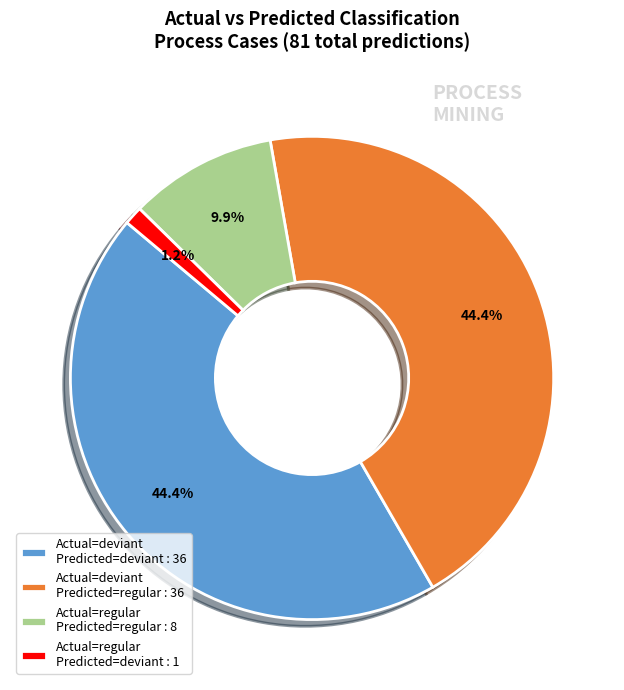

How many segments does this pie chart have?

4